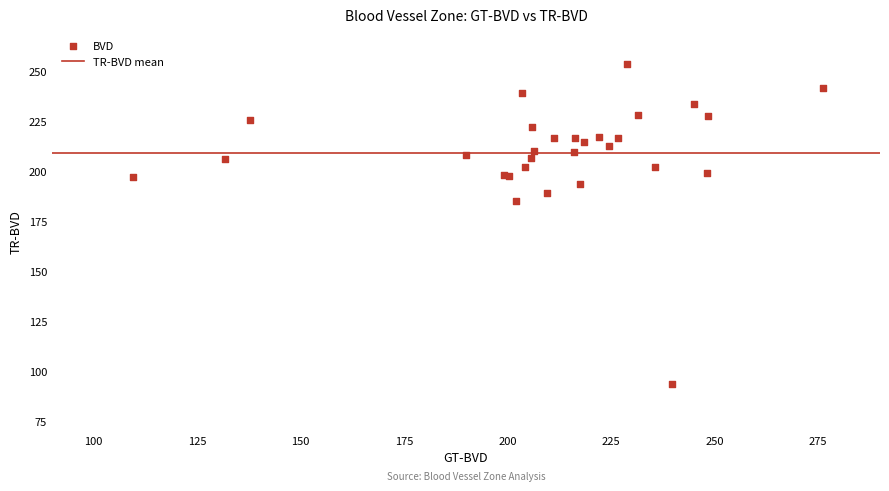

What Y value in the scatter plot is closest to 173?

184.9